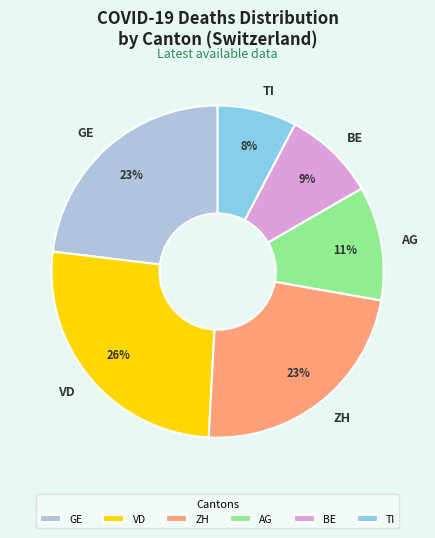

Which slice is the largest?

VD